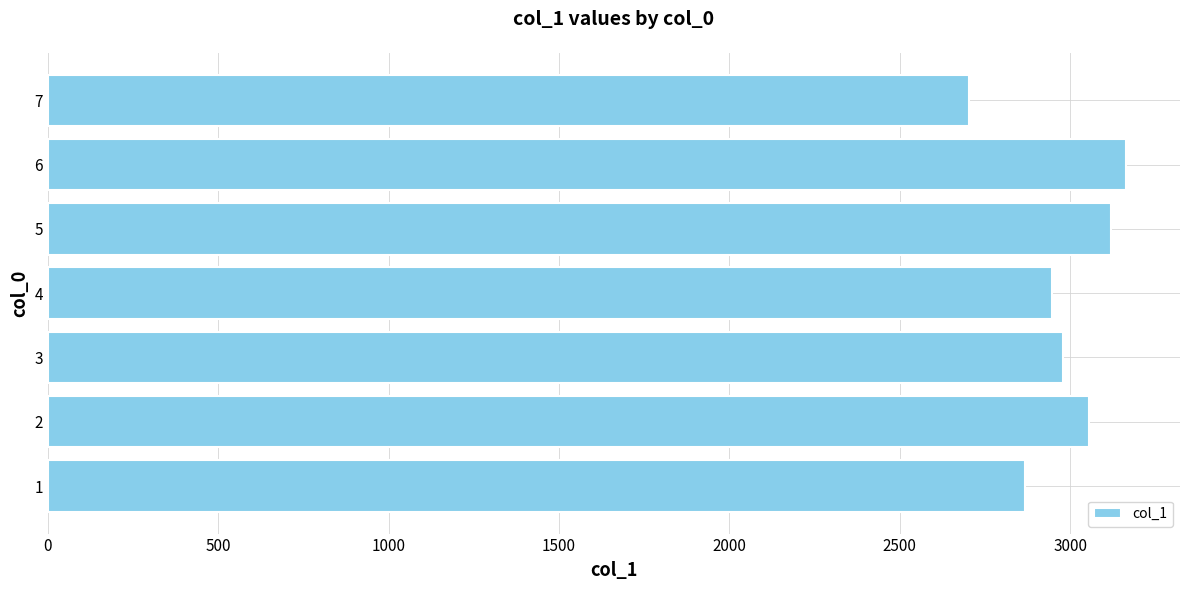

What is the approximate value at 4?

2946